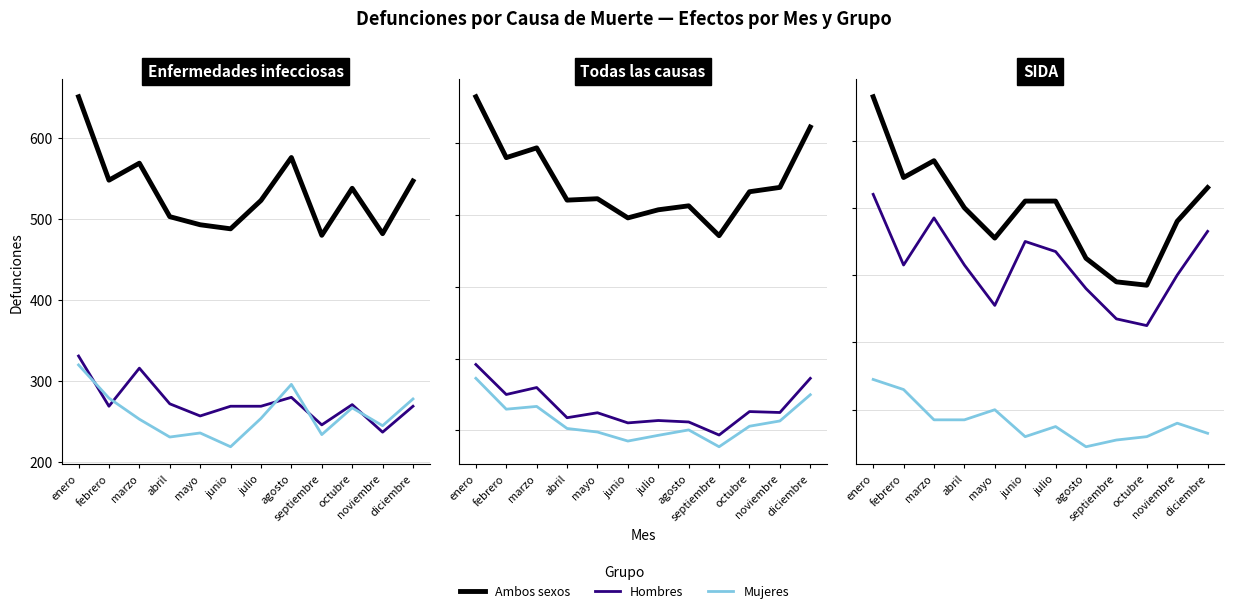

At which category does the chart reach its minimum across all series?

agosto